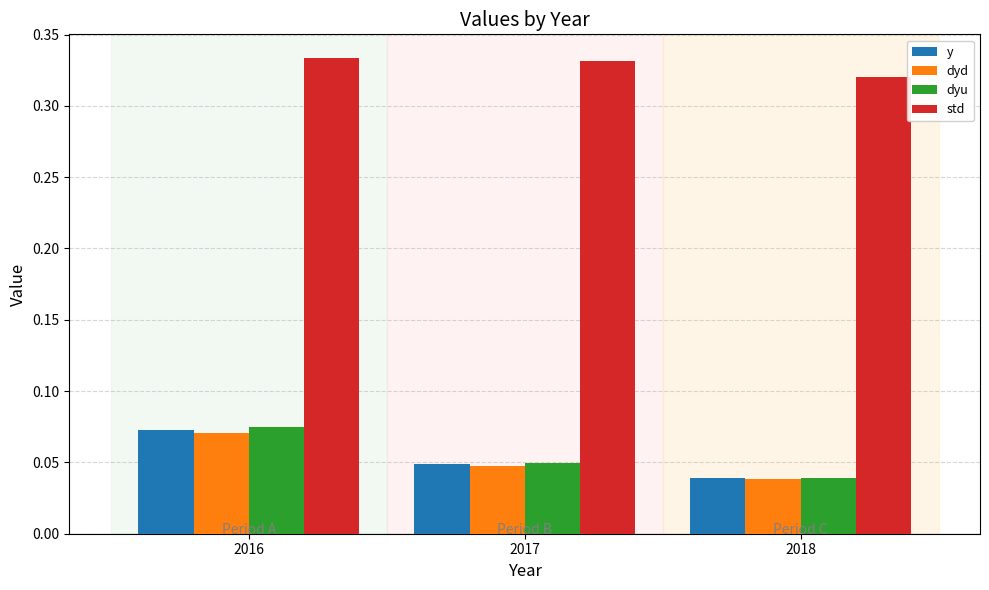

What is the total value across all series at 2018?

0.4